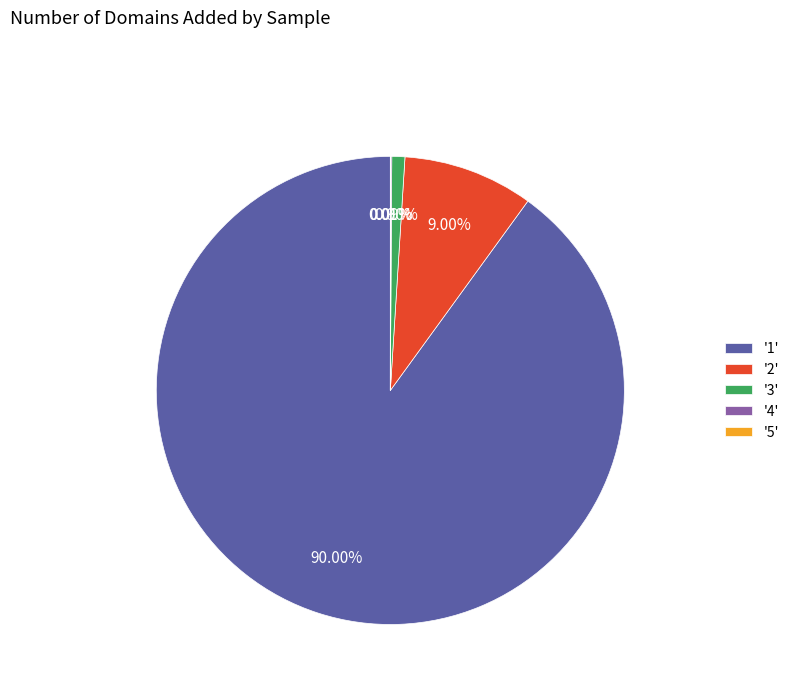

Which category accounts for the majority?

'1'